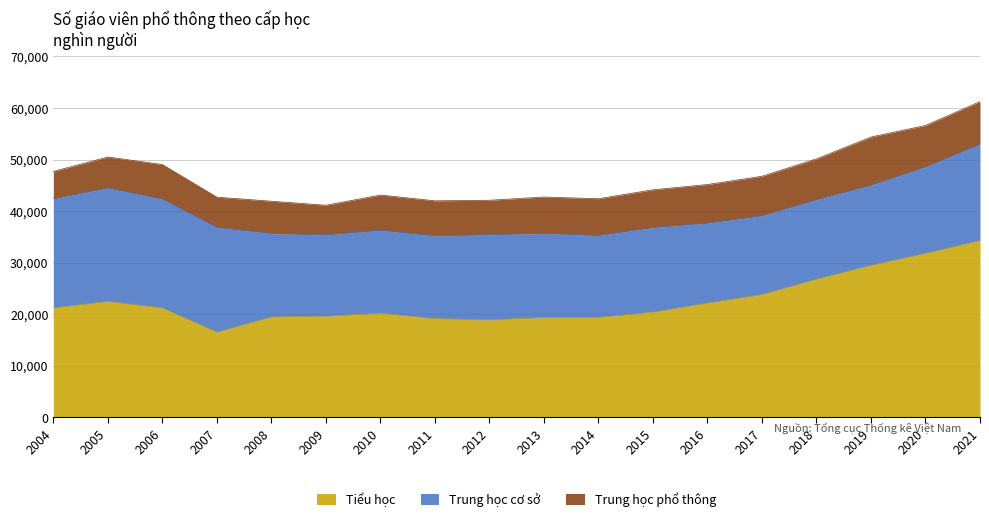

The value of Trung học cơ sở at 2017 is 21628. True or false?

False